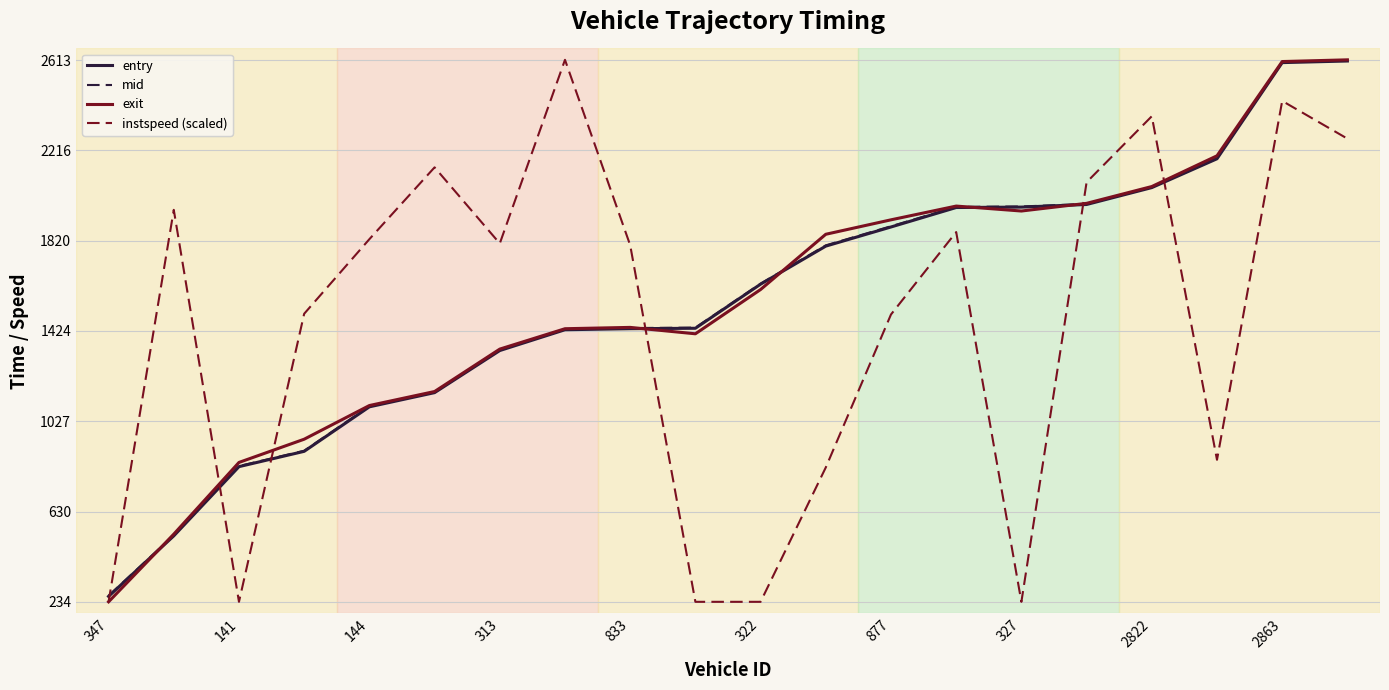

What is the smallest value displayed?

234.1